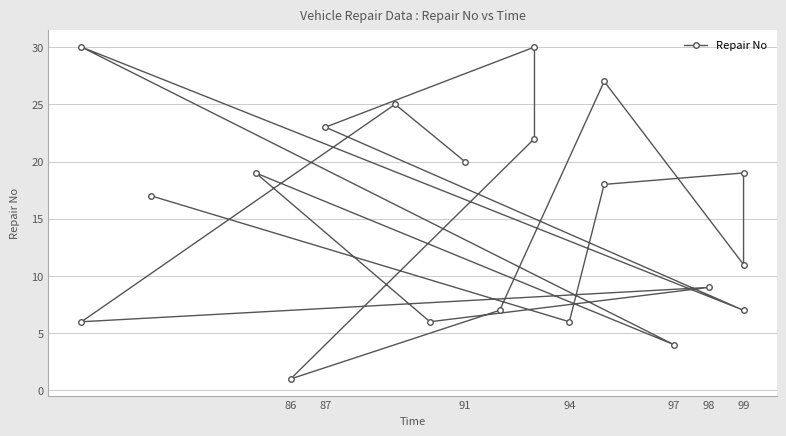

What is the sum of all values?

307